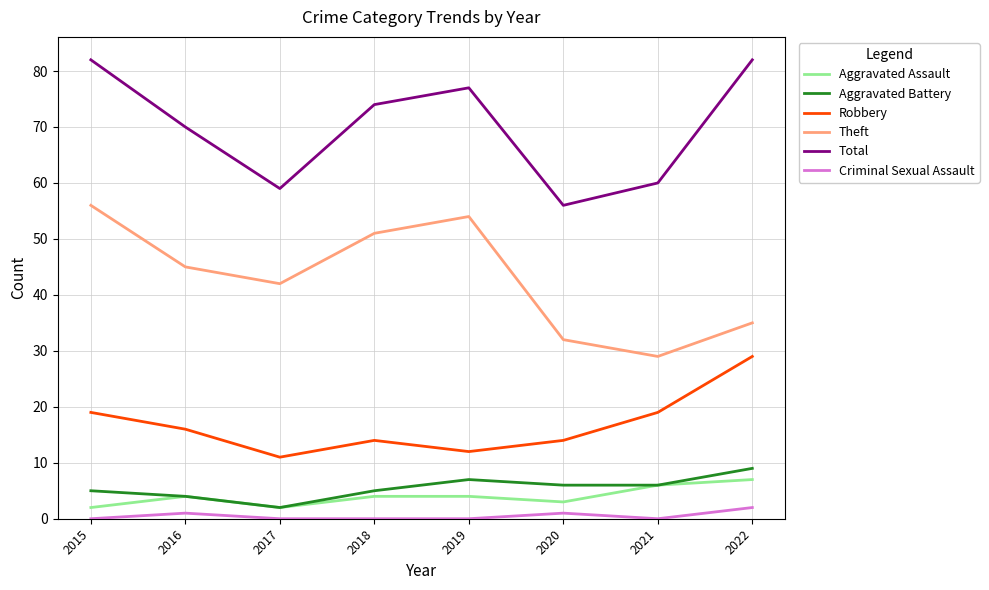

What is the total value across all series at 2018?

148